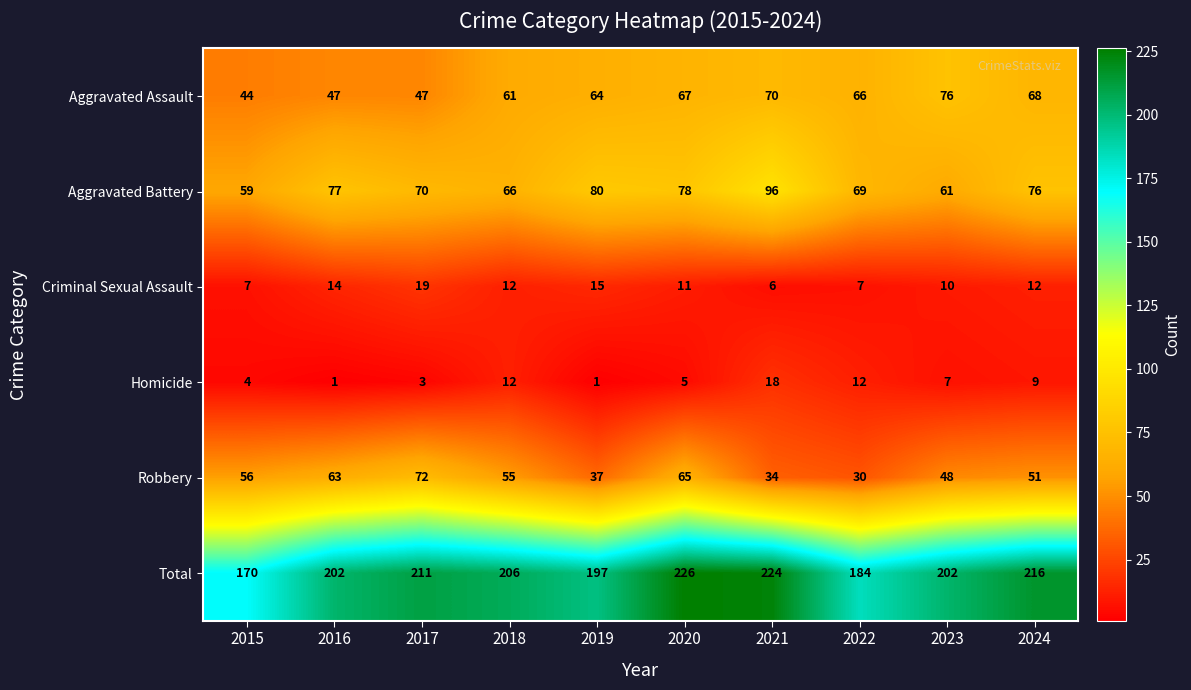

At how many categories does at least one series exceed 18?

10